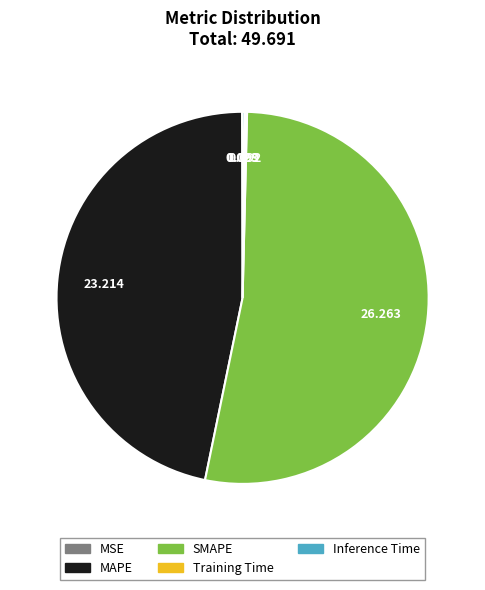

Which category accounts for the majority?

SMAPE